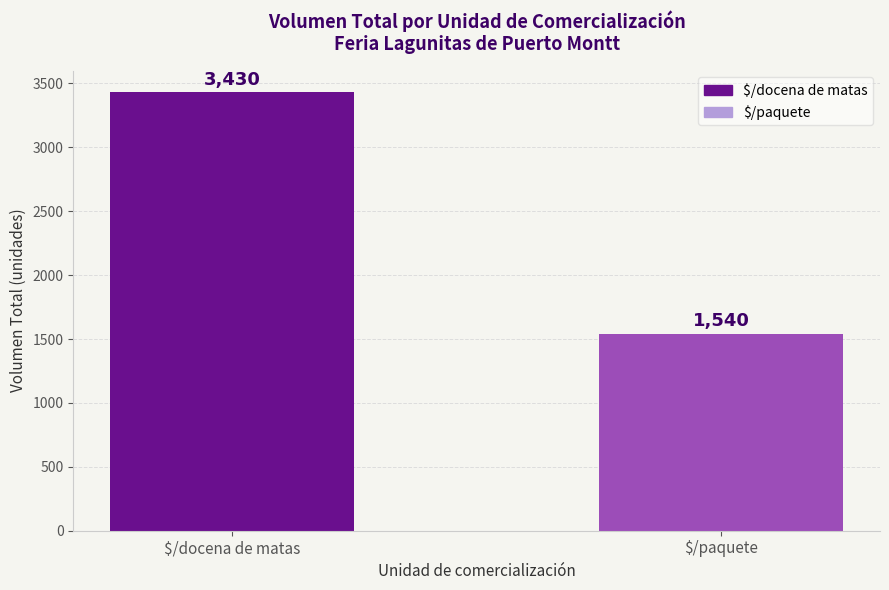

Reading left to right, extract all data points from this chart.

3430	1540